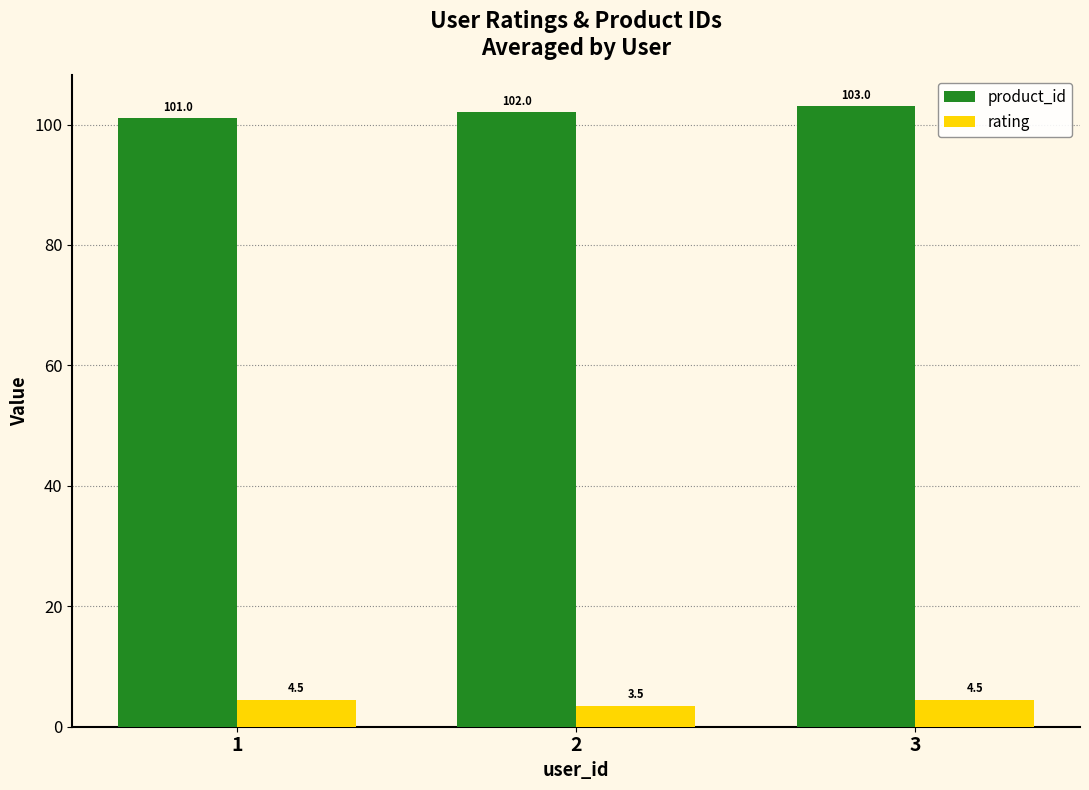

List the labels in order of product_id value, largest first.

3, 2, 1